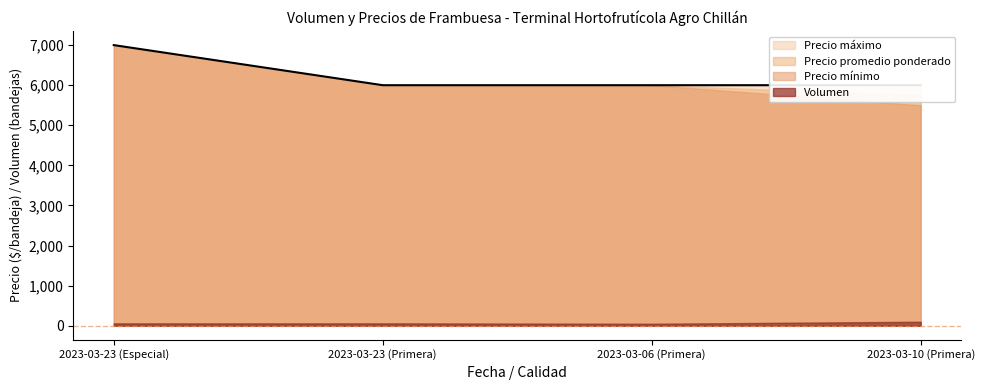

Which label corresponds to the smallest value in the chart?

2023-03-06 (Primera)